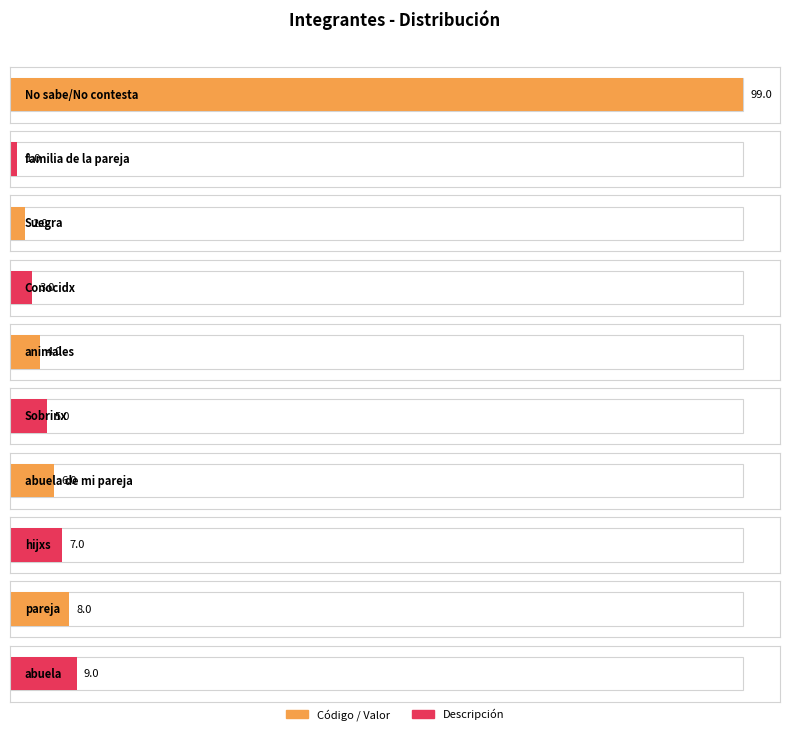

Does the chart contain any negative values?

No